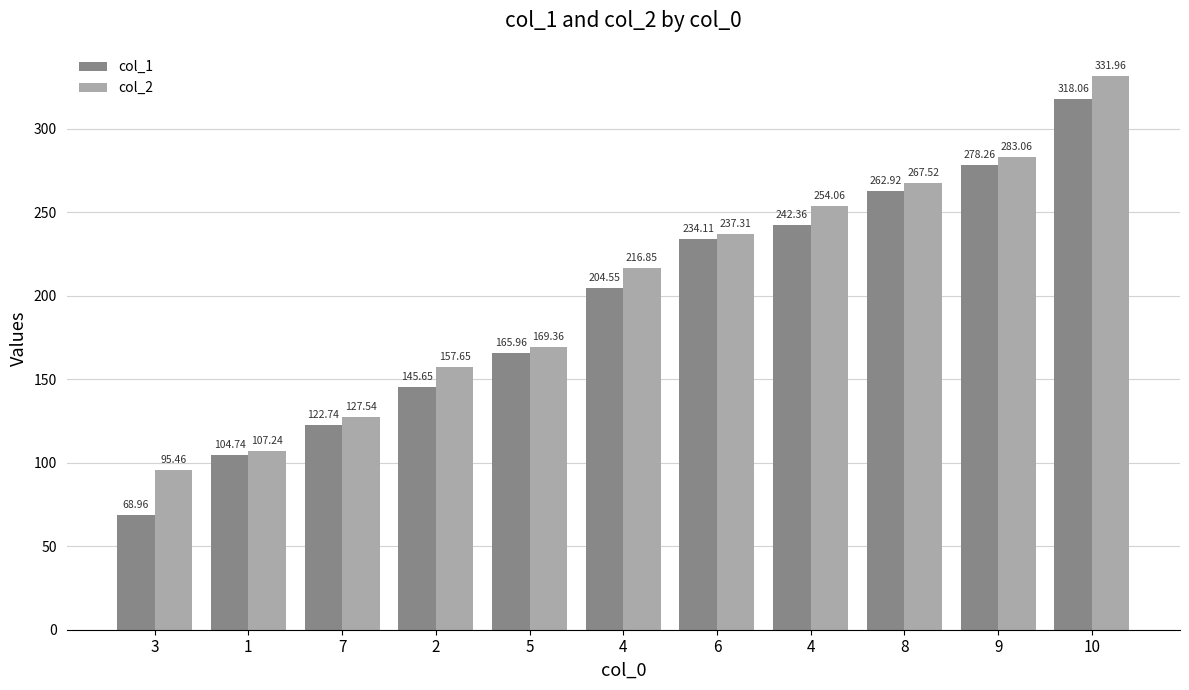

What is the difference between the highest and lowest values at 4?

12.3